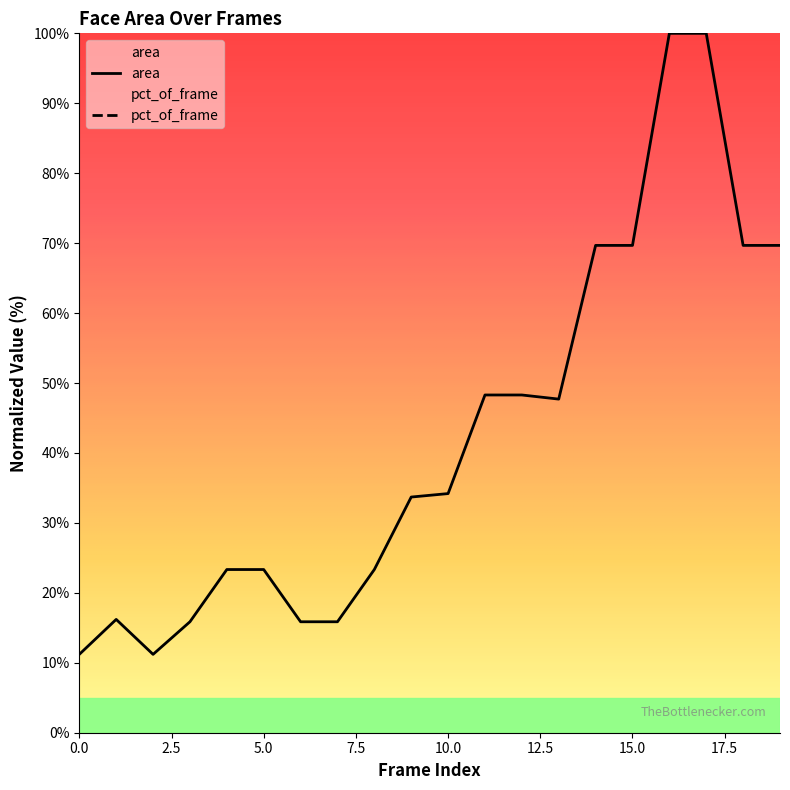

At which category does area reach its first local peak?

1